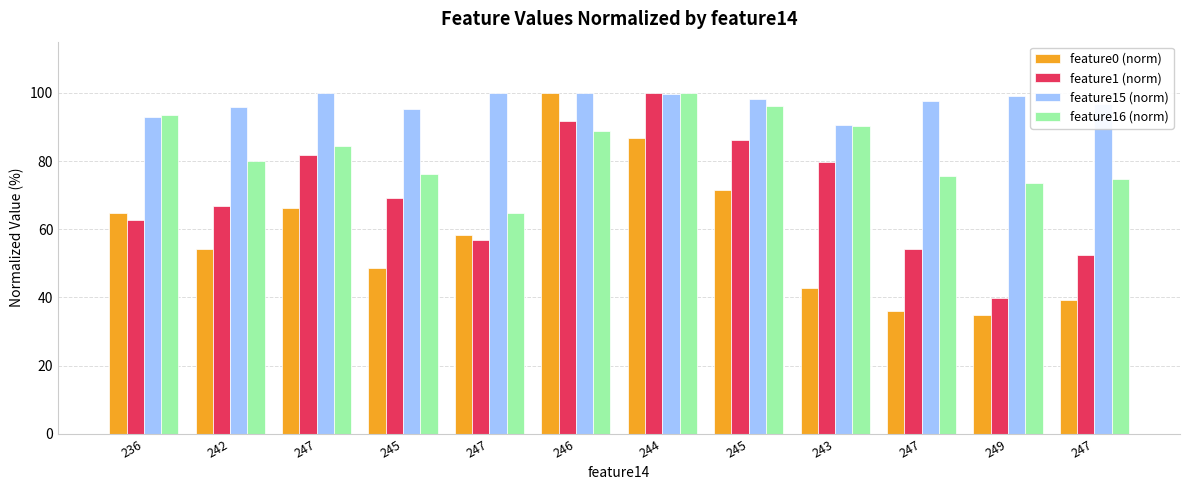

What are all the series names shown in the legend?

feature0 (norm), feature1 (norm), feature15 (norm), feature16 (norm)